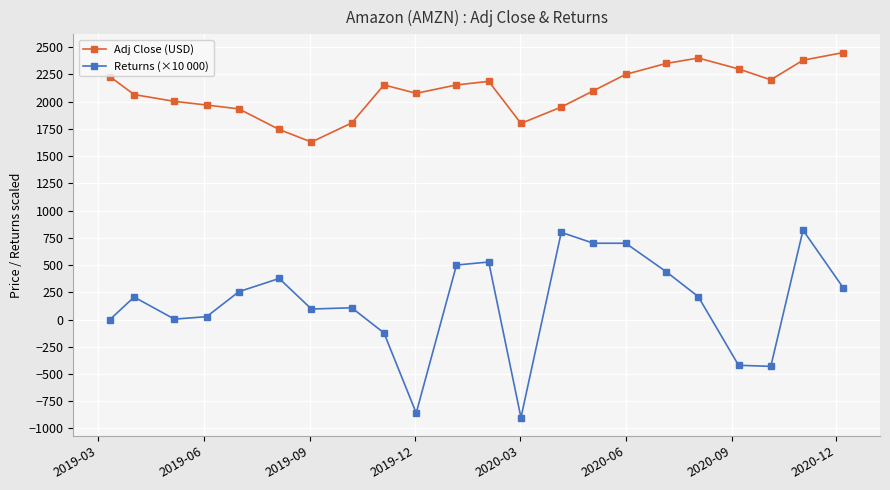

True or false: Returns (×10 000) and Adj Close (USD) intersect in this chart.

False